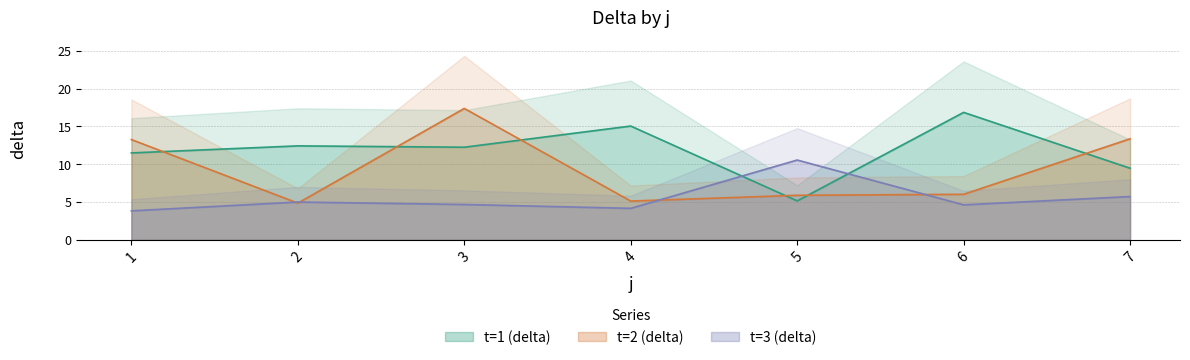

How many times do t=3 (delta) and t=2 (delta) cross each other?

4